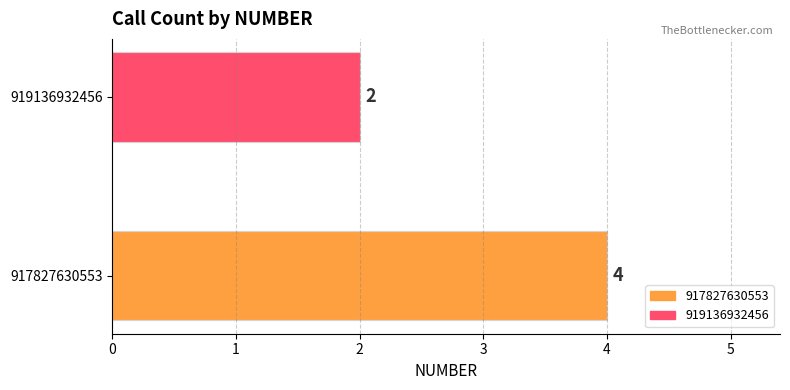

What is the change in value from 917827630553 to 919136932456?

-2